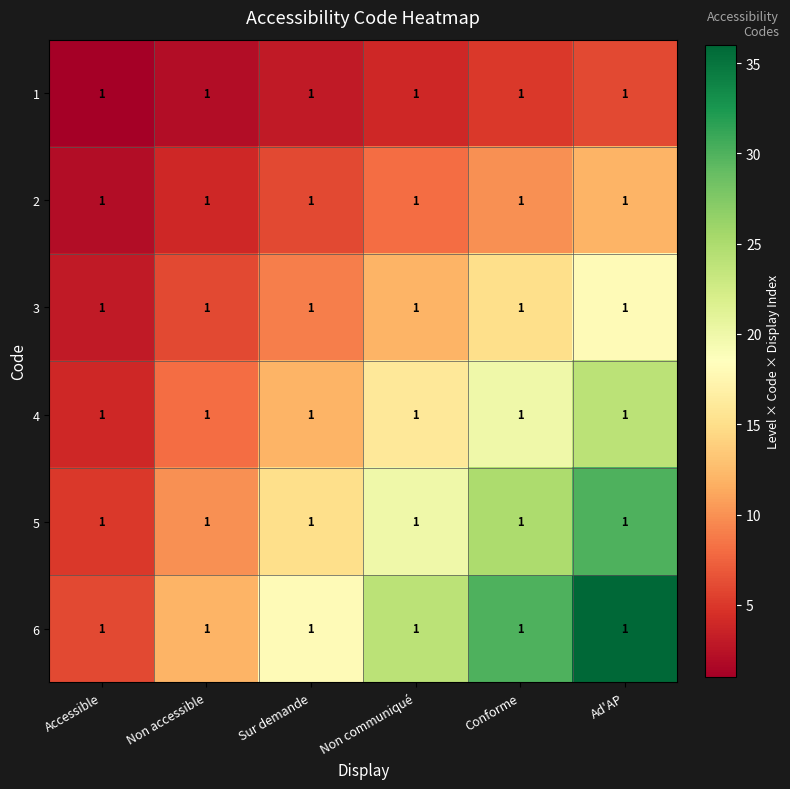

Rank the series at Non communiqué from lowest to highest value.

1, 2, 3, 4, 5, 6